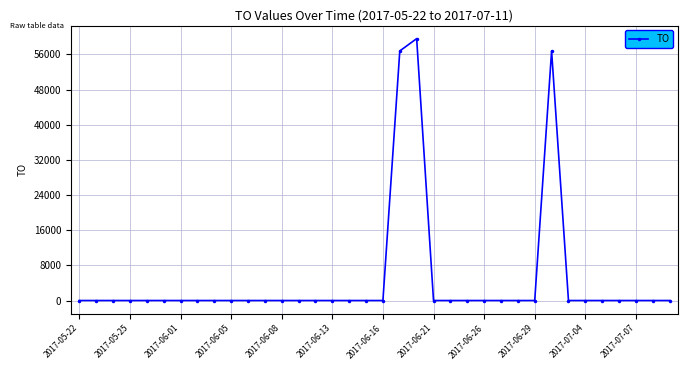

What is the average value?

4811